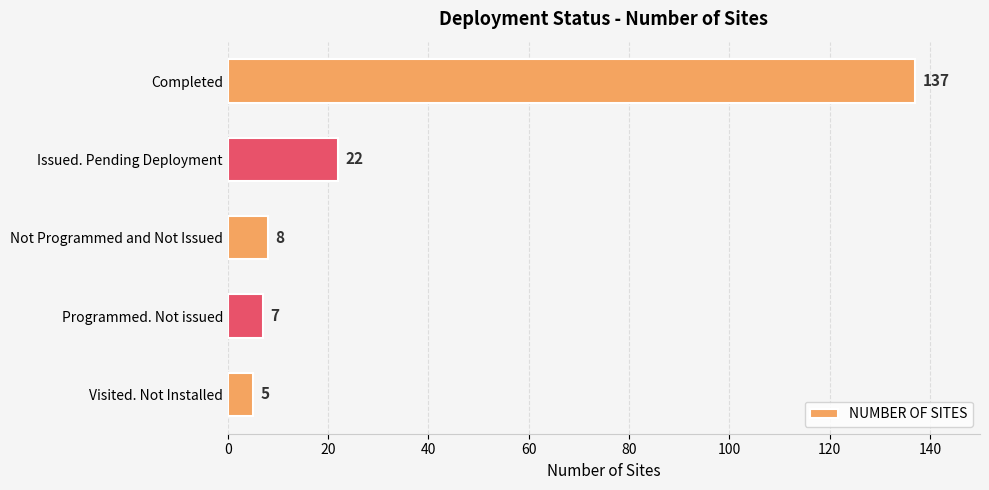

The chart shows a value of 74 at Completed. True or false?

False